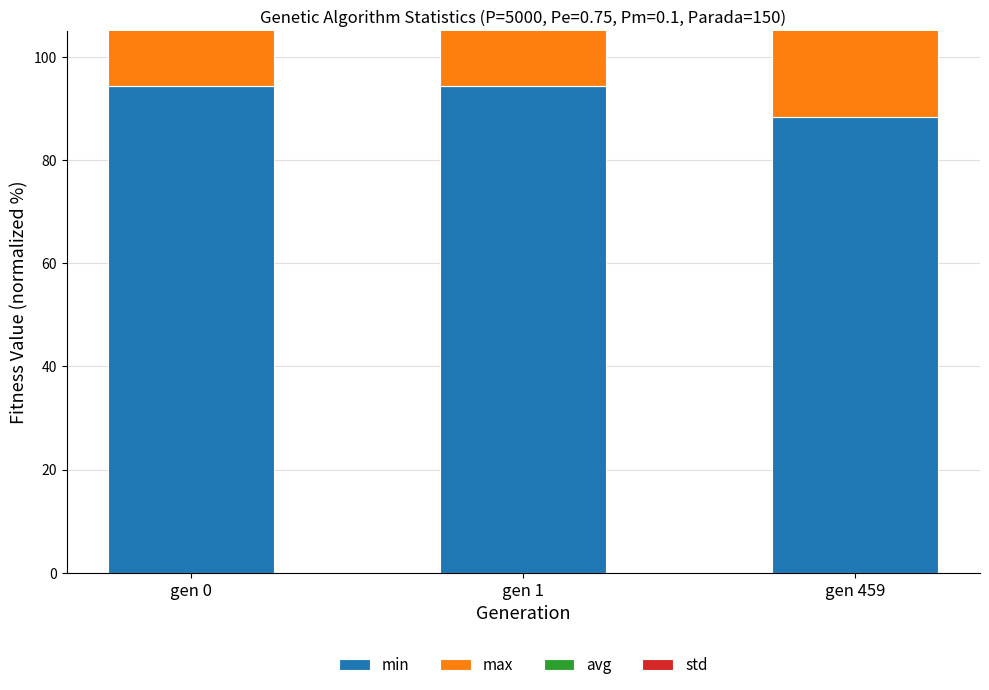

What is the difference between the std values at gen 0 and gen 459?

0.1